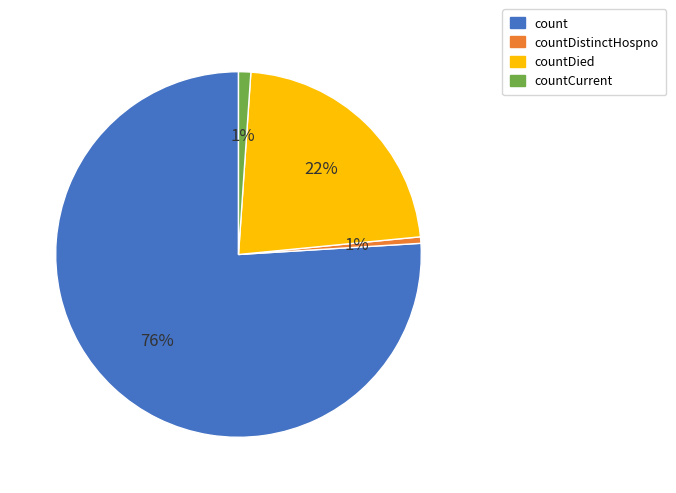

Does count represent more than half of the total?

Yes